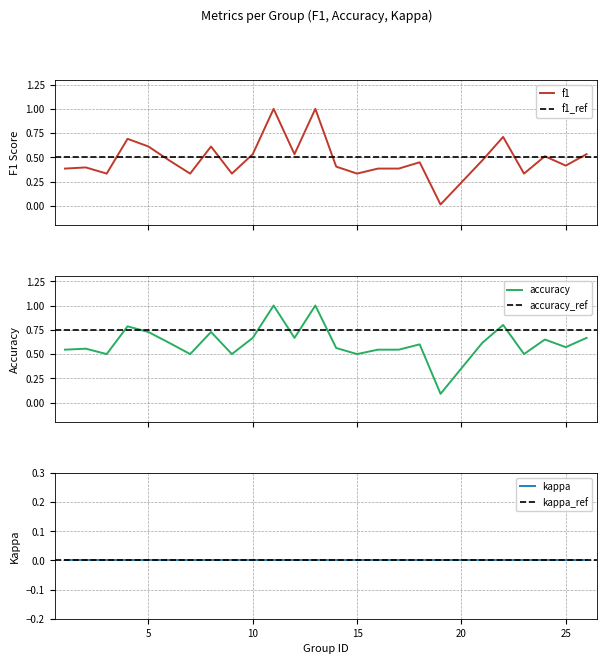

True or false: f1 and accuracy cross at least once.

False